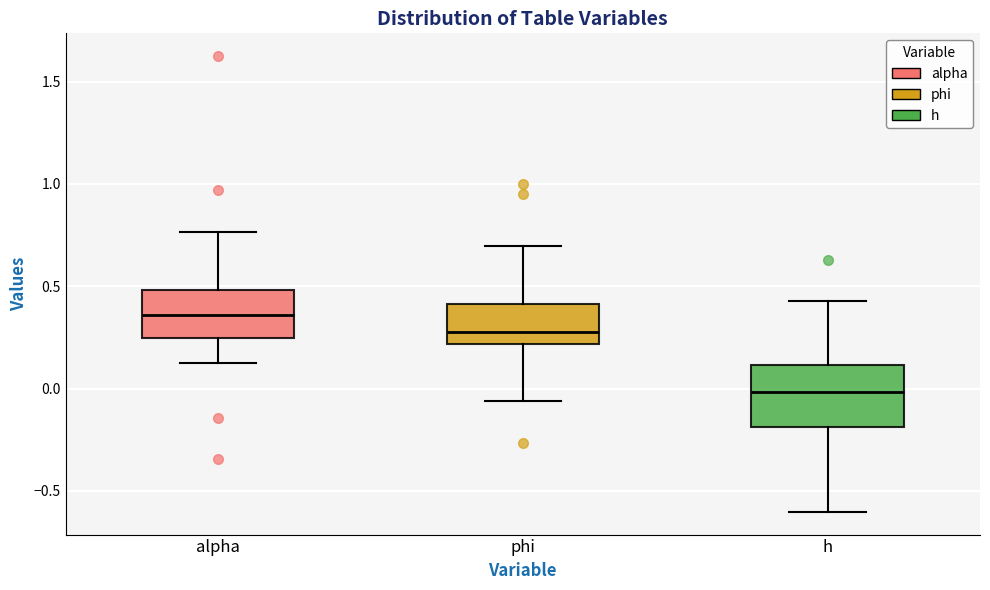

Reading left to right, transcribe this box plot: for each box, give where its median line is, the range the box spans, and where its two whiskers end, as read against the y-axis. The values are not printed on the chart, so give them approximately, as read against the axis.

alpha: median 0.35, box 0.25 to 0.50, whiskers 0.10 to 0.75
phi: median 0.30, box 0.20 to 0.40, whiskers -0.05 to 0.70
h: median 0.00, box -0.20 to 0.10, whiskers -0.60 to 0.45